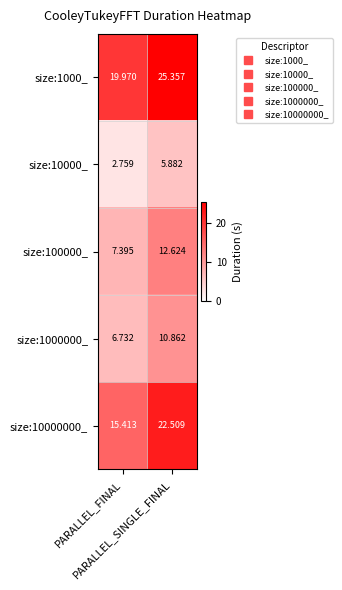

Count the number of data series in this chart.

5